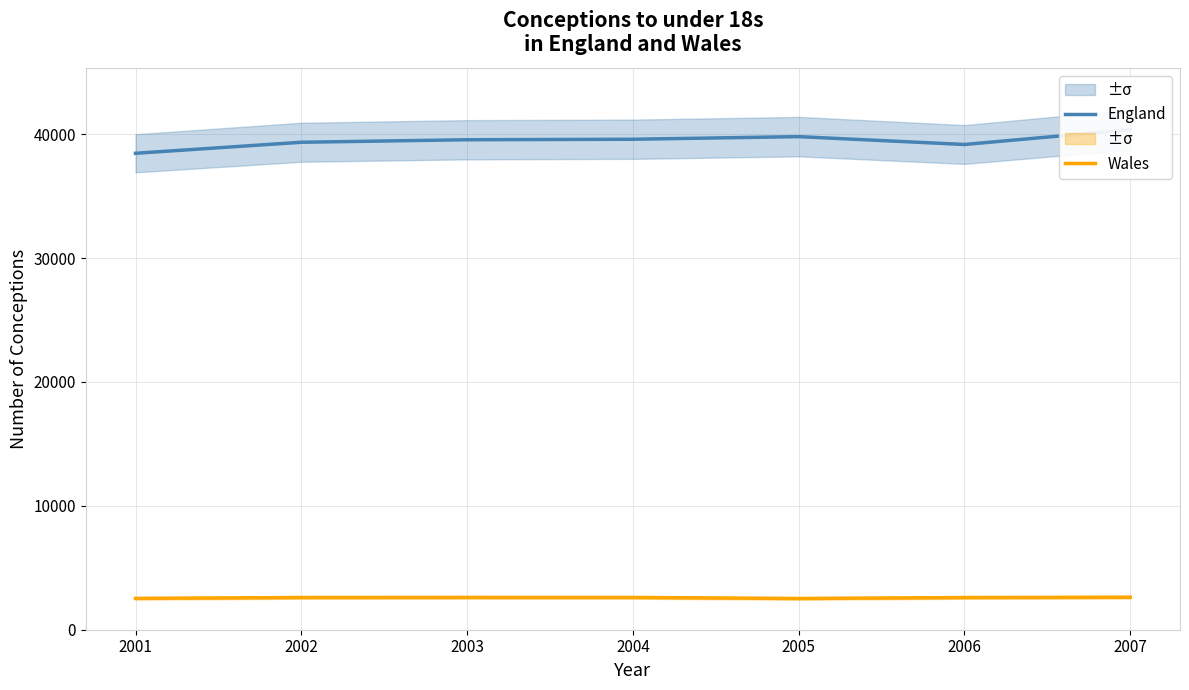

True or false: Wales has a value of 2598 at 2006.

True